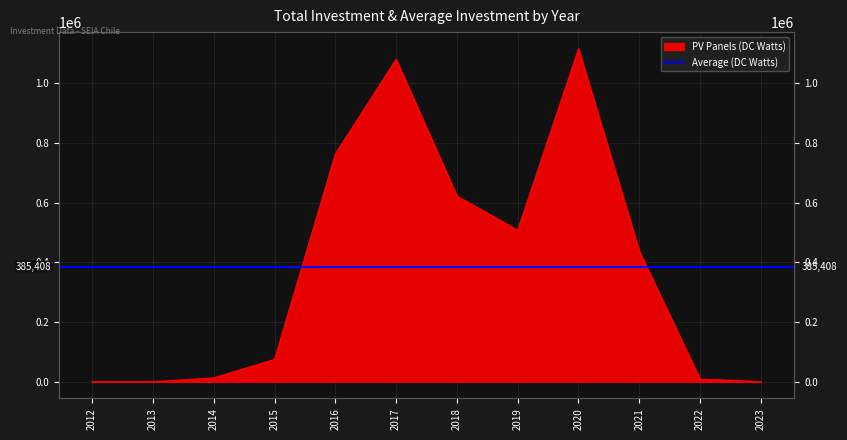

Where is the first local minimum?

2019